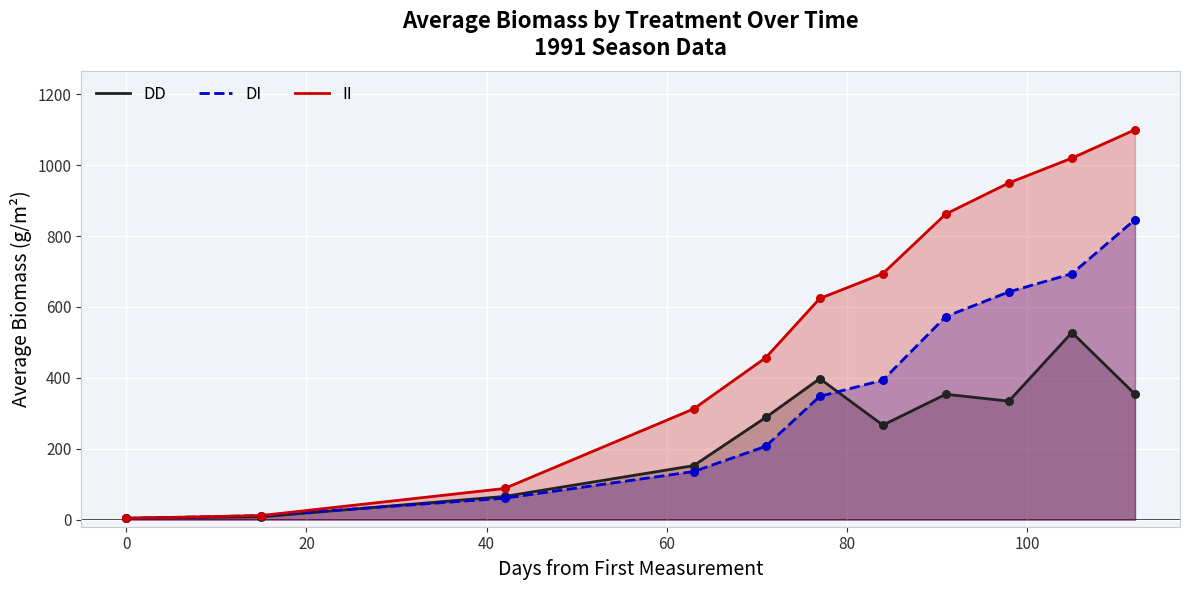

At how many categories does at least one series exceed 757?

4